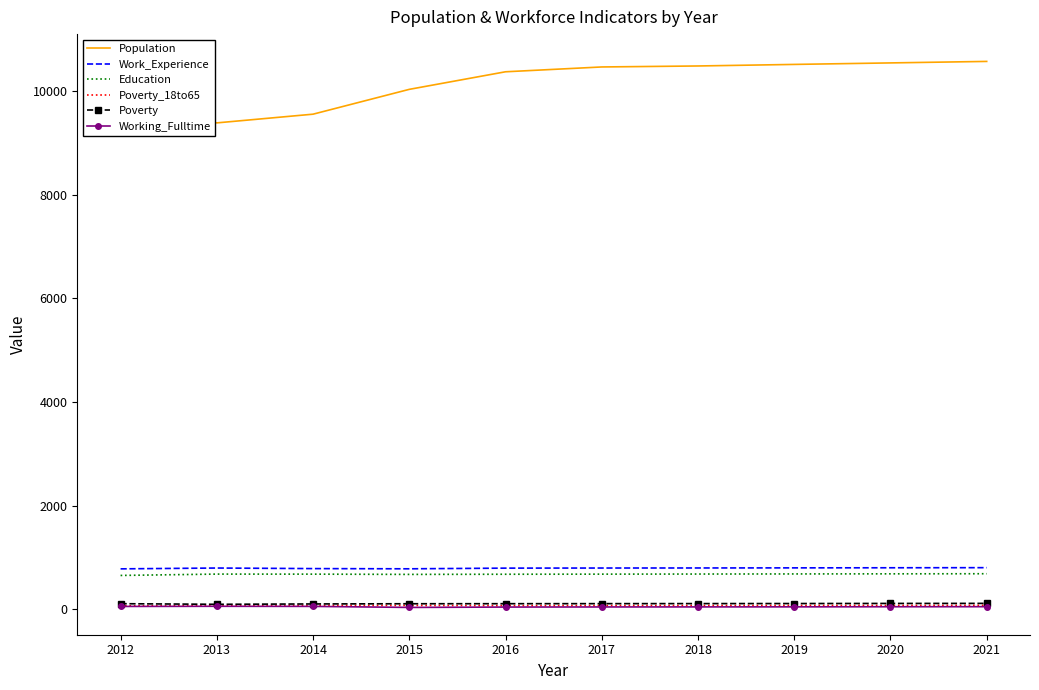

True or false: Work_Experience and Population intersect in this chart.

False